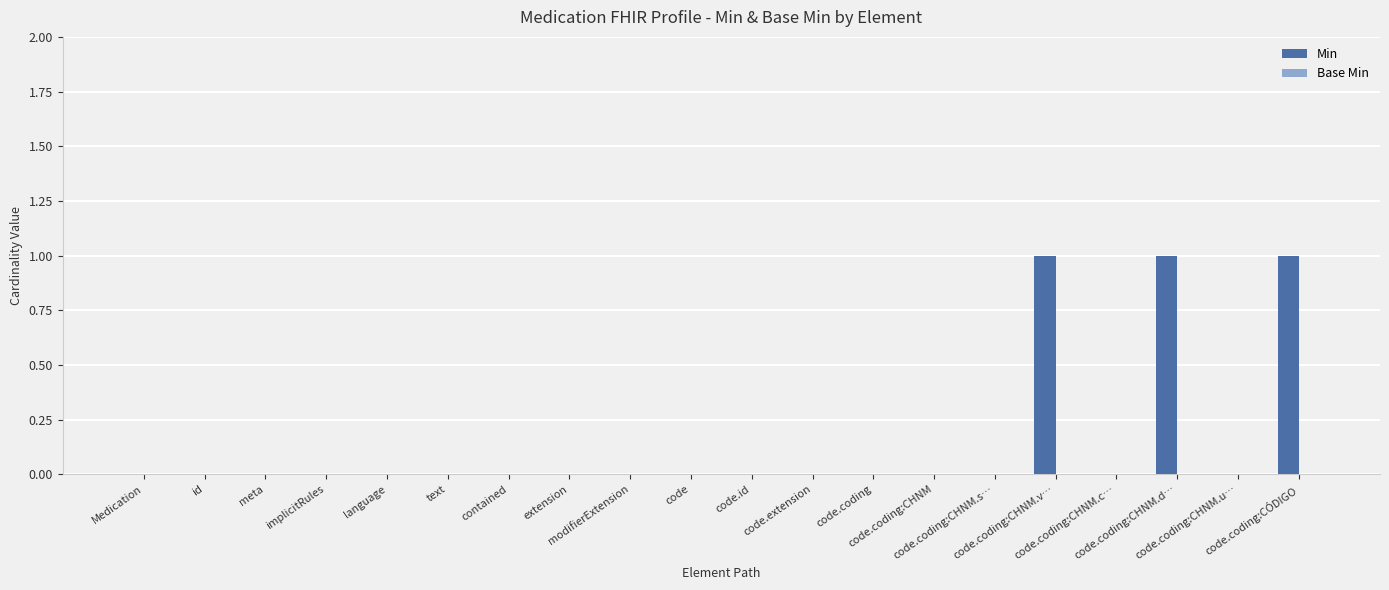

What is the sum of all values?

3